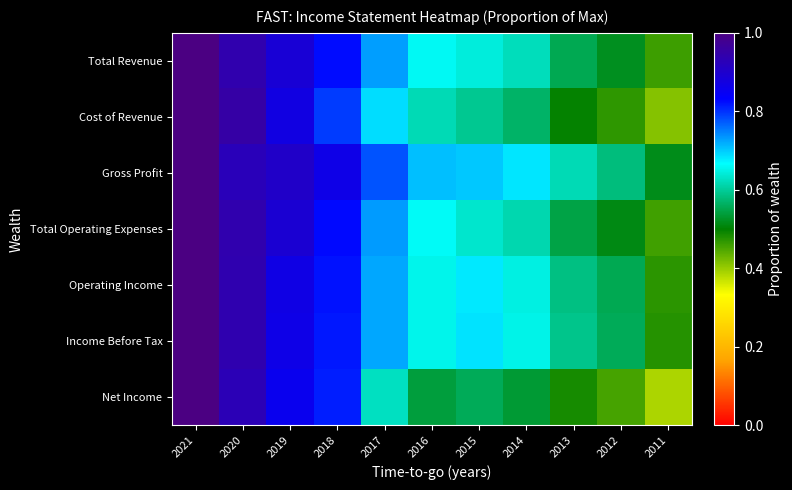

Which has a higher value, 2012 or 2019?

2019